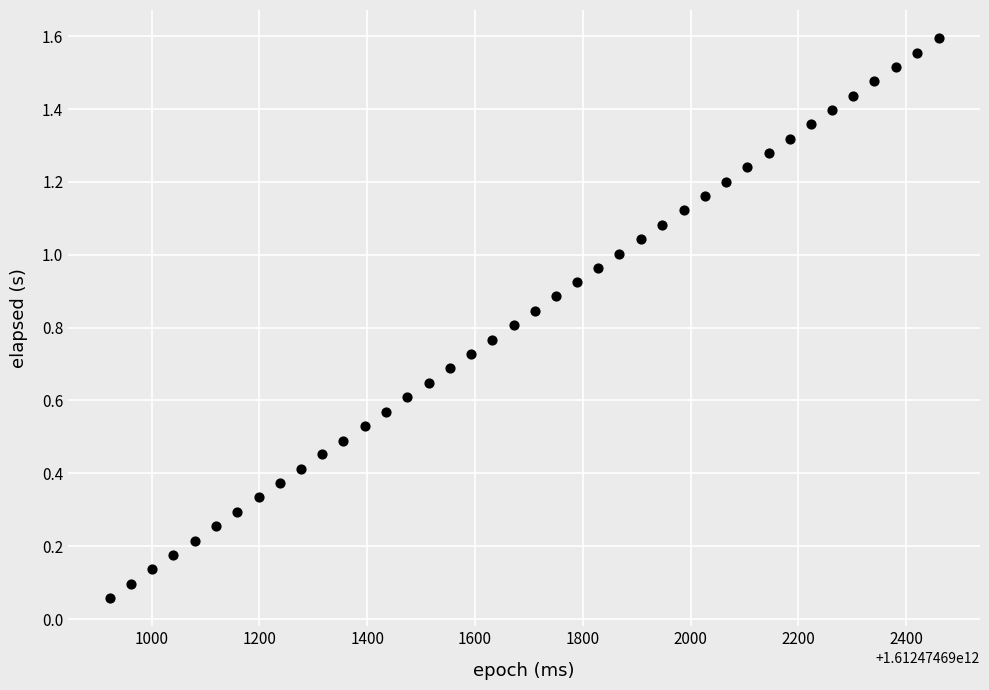

What is the range of X values (max minus min)?

1538.0